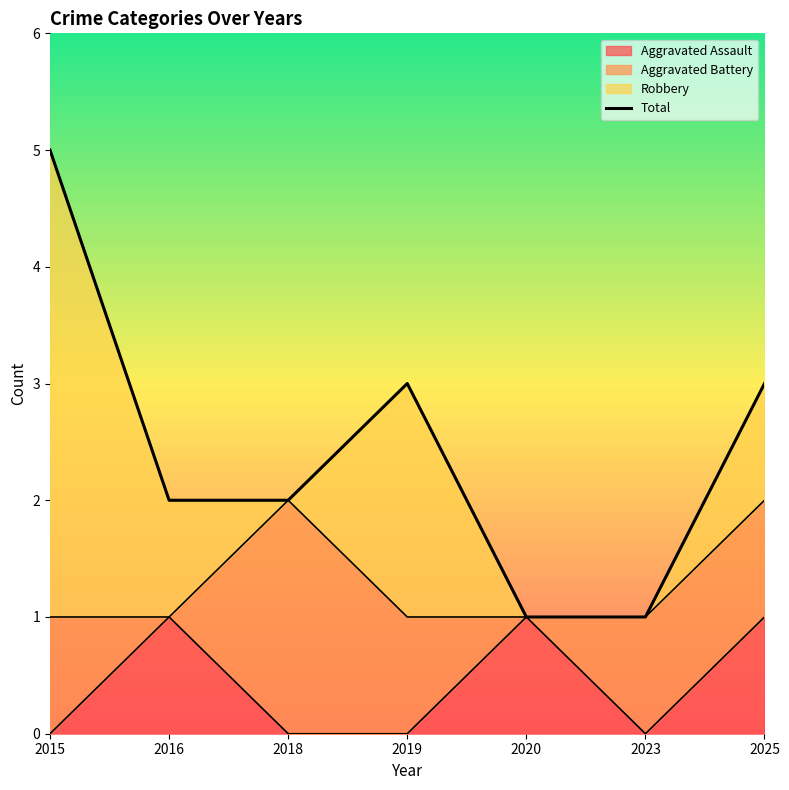

True or false: the data has more than 2 interior local peaks.

False